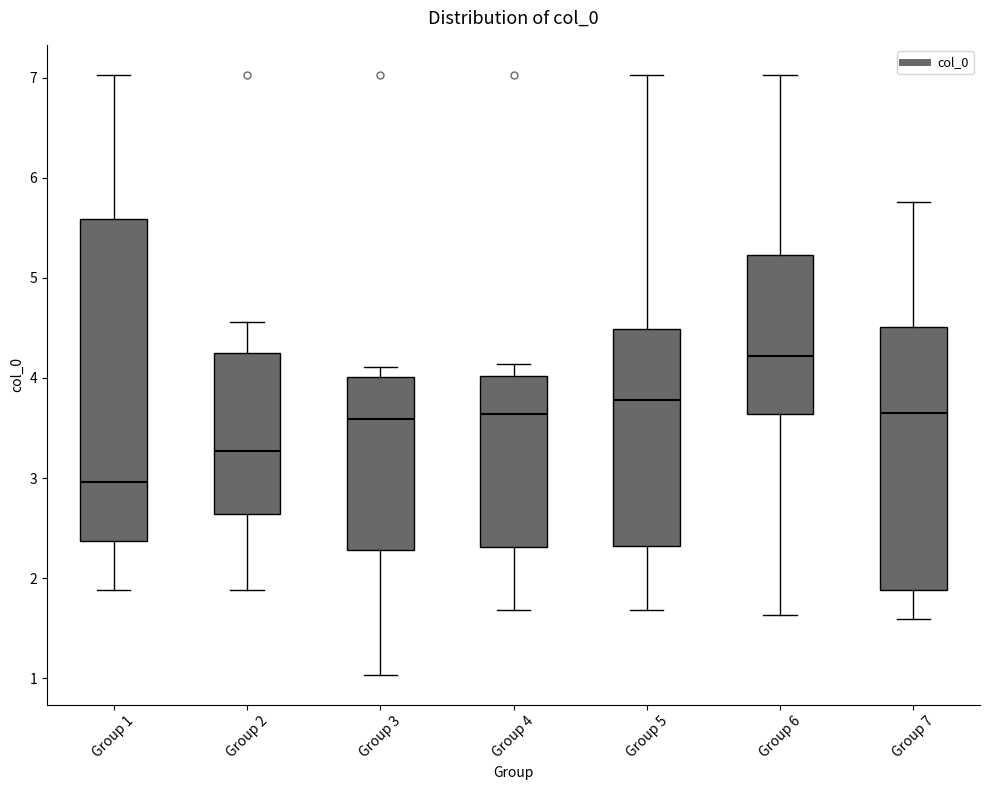

Reading left to right, transcribe this box plot: for each box, give where its median line is, the range the box spans, and where its two whiskers end, as read against the y-axis. The values are not printed on the chart, so give them approximately, as read against the axis.

Group 1: median 3.0, box 2.4 to 5.6, whiskers 1.9 to 7.0
Group 2: median 3.3, box 2.6 to 4.2, whiskers 1.9 to 4.6
Group 3: median 3.6, box 2.3 to 4.0, whiskers 1.0 to 4.1
Group 4: median 3.6, box 2.3 to 4.0, whiskers 1.7 to 4.1
Group 5: median 3.8, box 2.3 to 4.5, whiskers 1.7 to 7.0
Group 6: median 4.2, box 3.6 to 5.2, whiskers 1.6 to 7.0
Group 7: median 3.6, box 1.9 to 4.5, whiskers 1.6 to 5.8